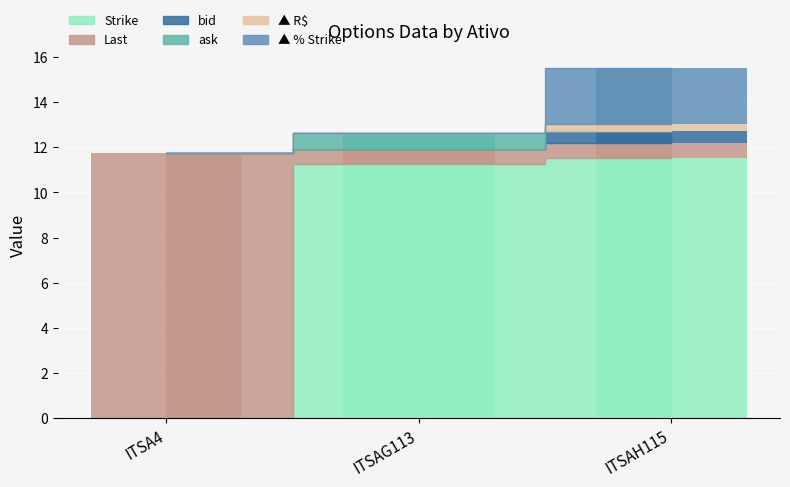

Is it true that Strike equals 0.0 at ITSA4?

True